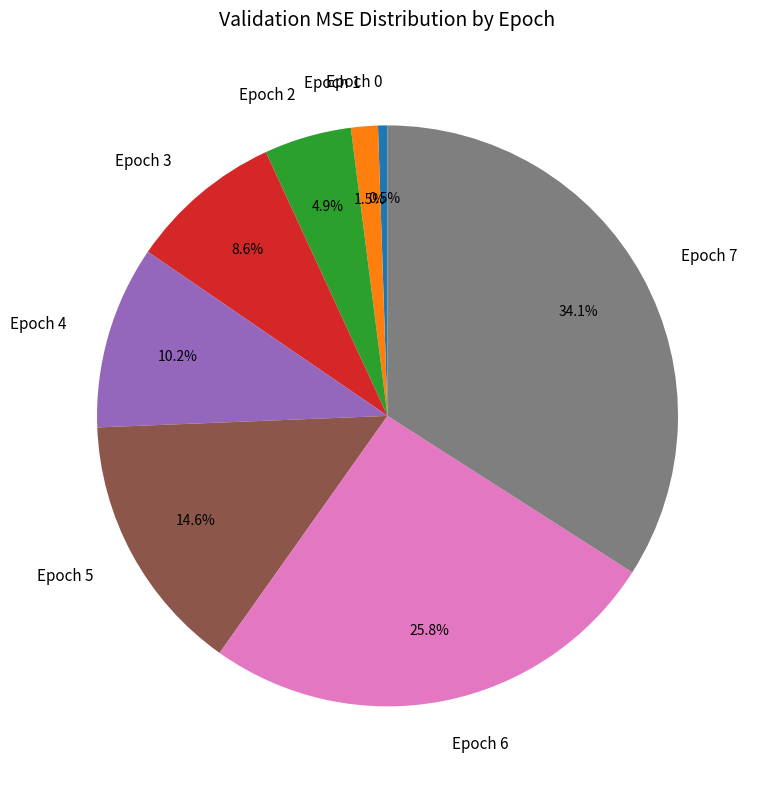

What is the ratio of the value at Epoch 6 to the value at Epoch 3?

3.0